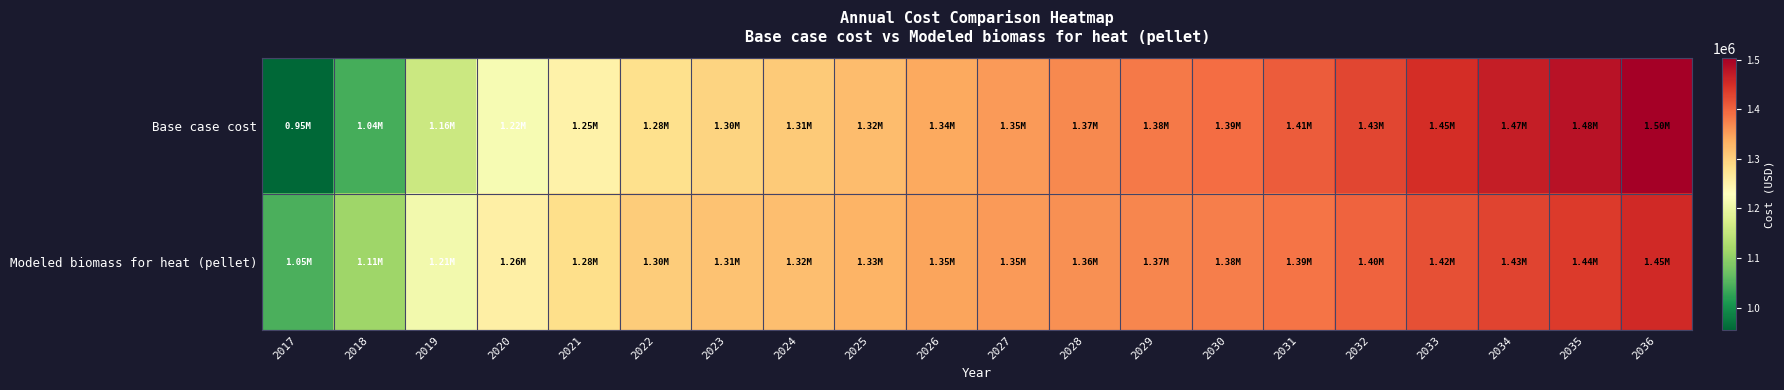

What is the difference between the highest and lowest values at 2032?

26329.4